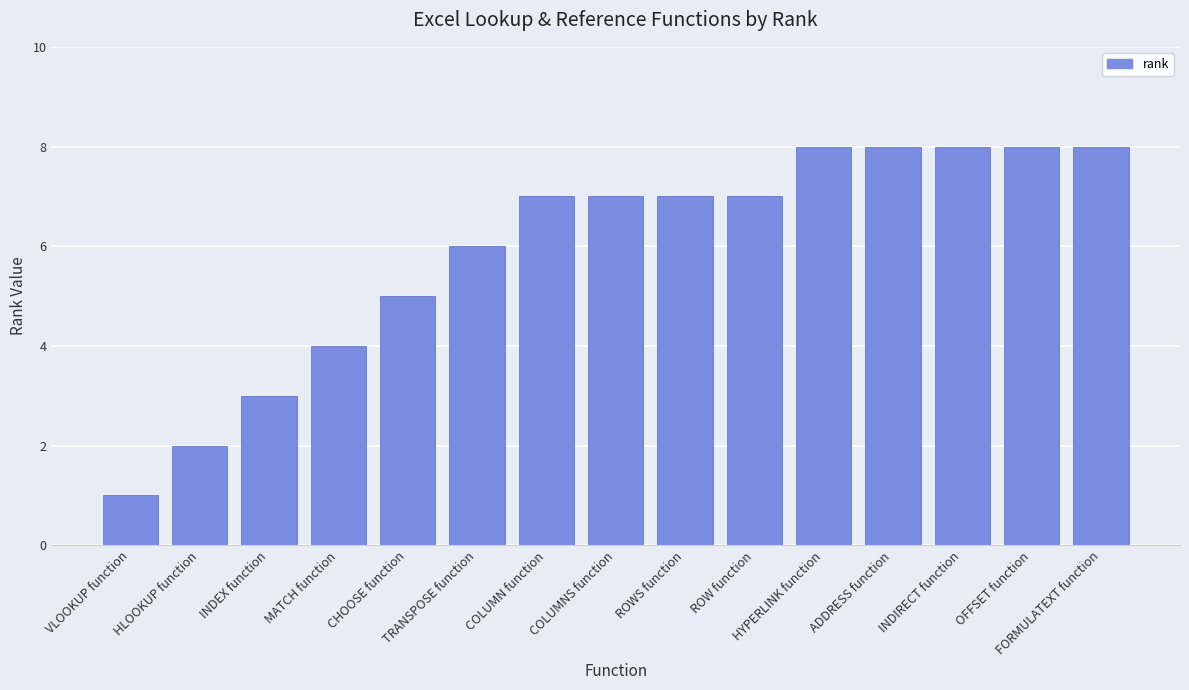

What position from the right is ROWS function?

7